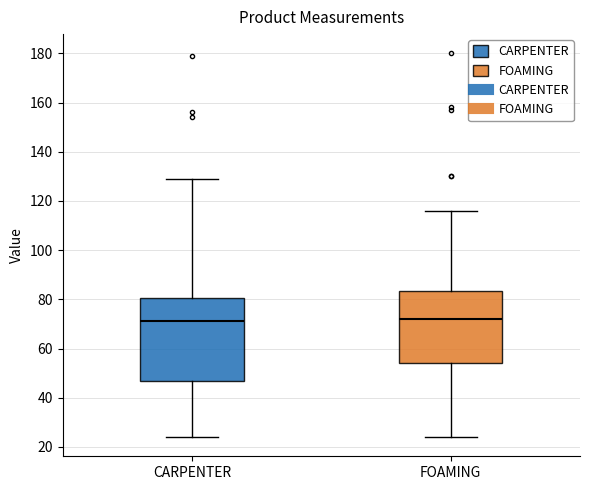

Reading left to right, read every box against the y-axis: the position of its median line, the range the box covers, and the ends of its whiskers. The values are not printed on the chart, so give them approximately, as read against the axis.

CARPENTER: median 72, box 48 to 80, whiskers 24 to 130
FOAMING: median 72, box 54 to 84, whiskers 24 to 116